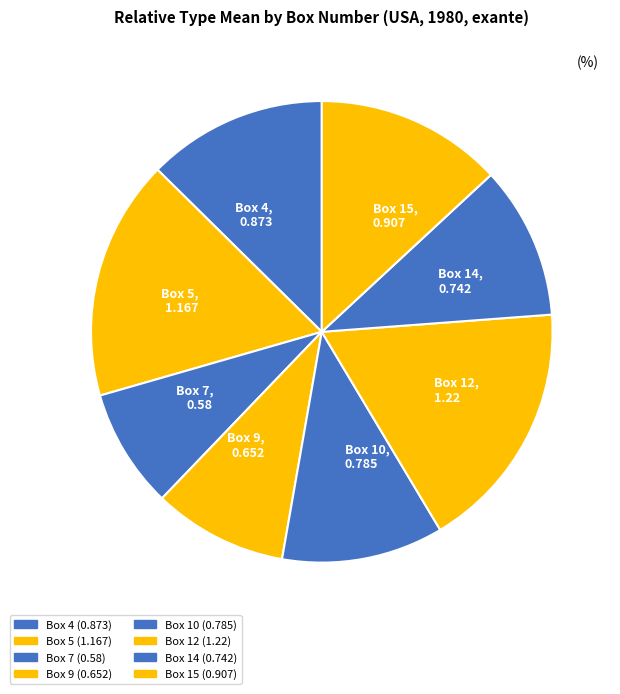

Which has a higher value, Box 14, 0.742 or Box 9, 0.652?

Box 14, 0.742